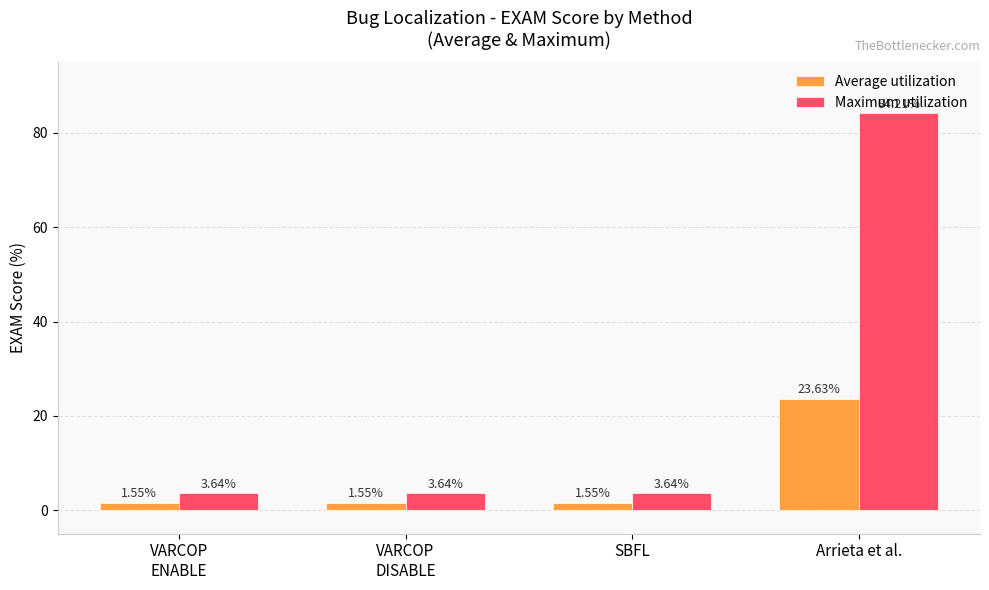

Rank the series at VARCOP
ENABLE from highest to lowest value.

Maximum utilization, Average utilization